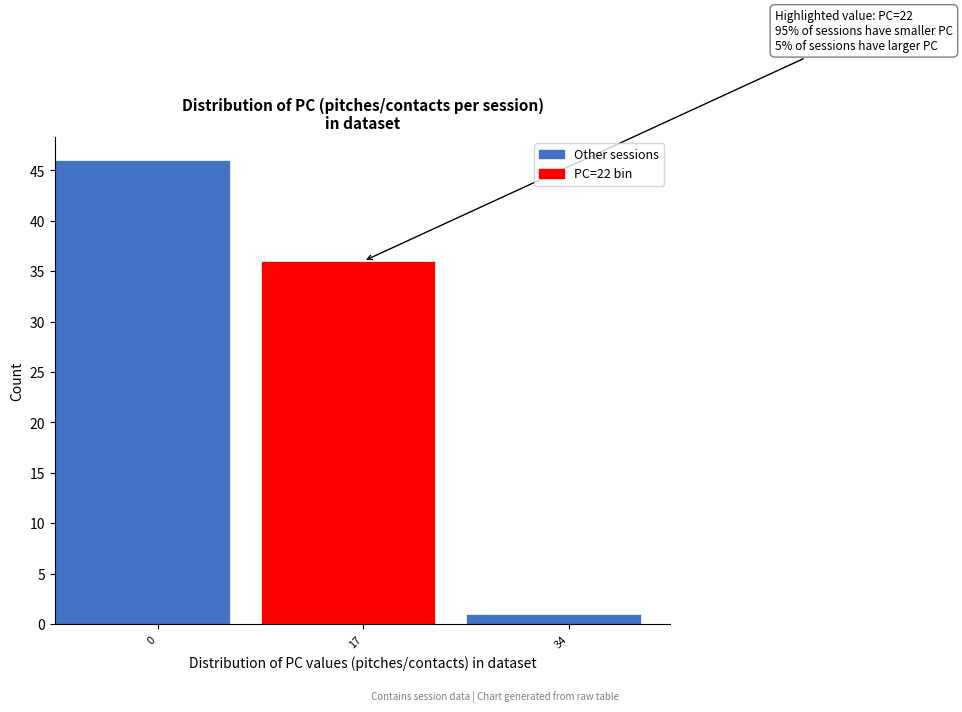

Reading left to right, extract all data points from this chart.

0=46	17=36	34=1